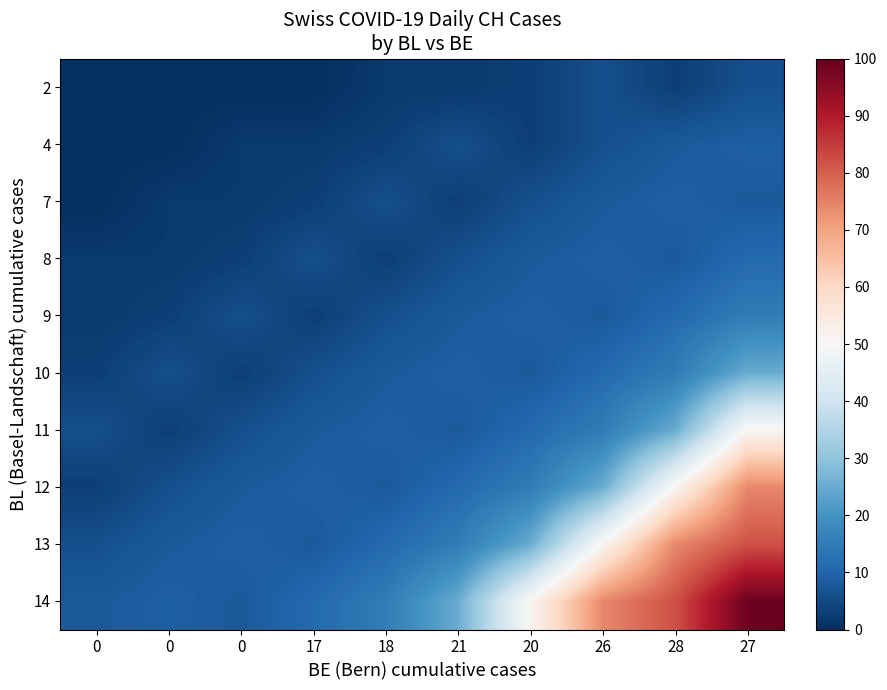

What is the difference between the highest and lowest values at 26?

68